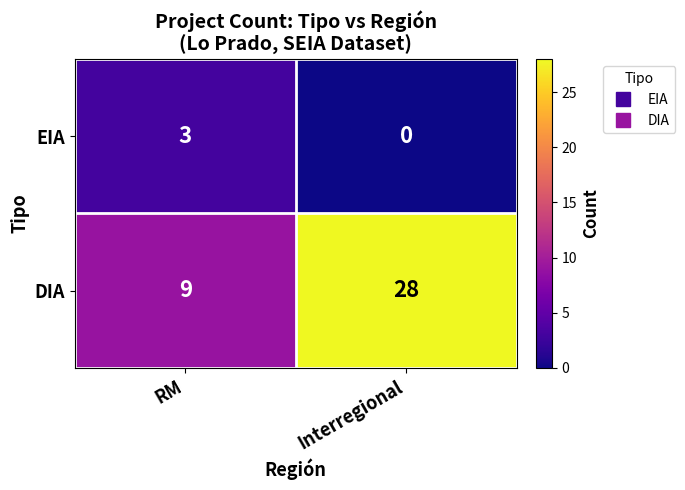

What is the difference between the highest and lowest values at RM?

6